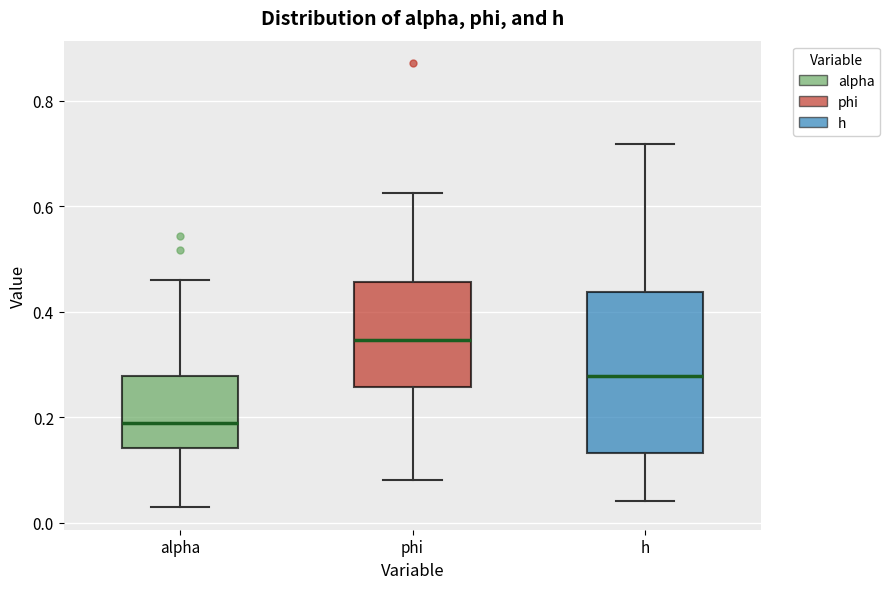

Which box has the highest median line?

phi